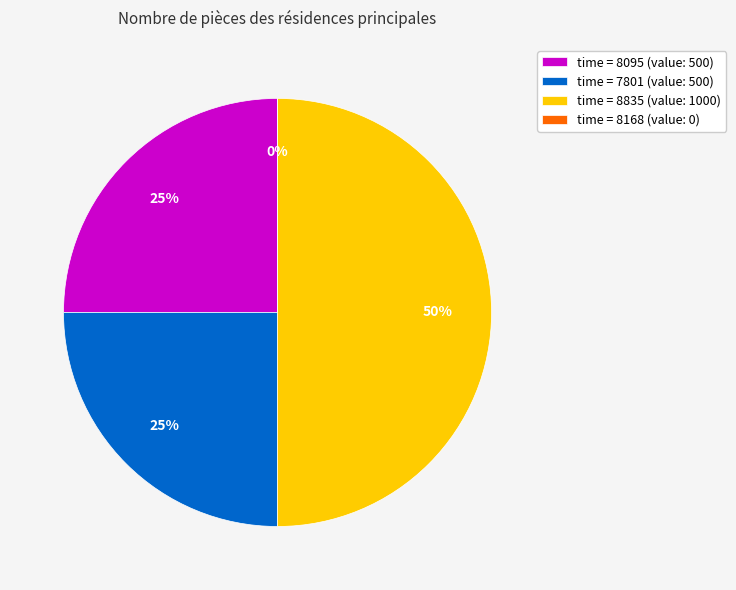

Is 8095 the majority of the pie?

No